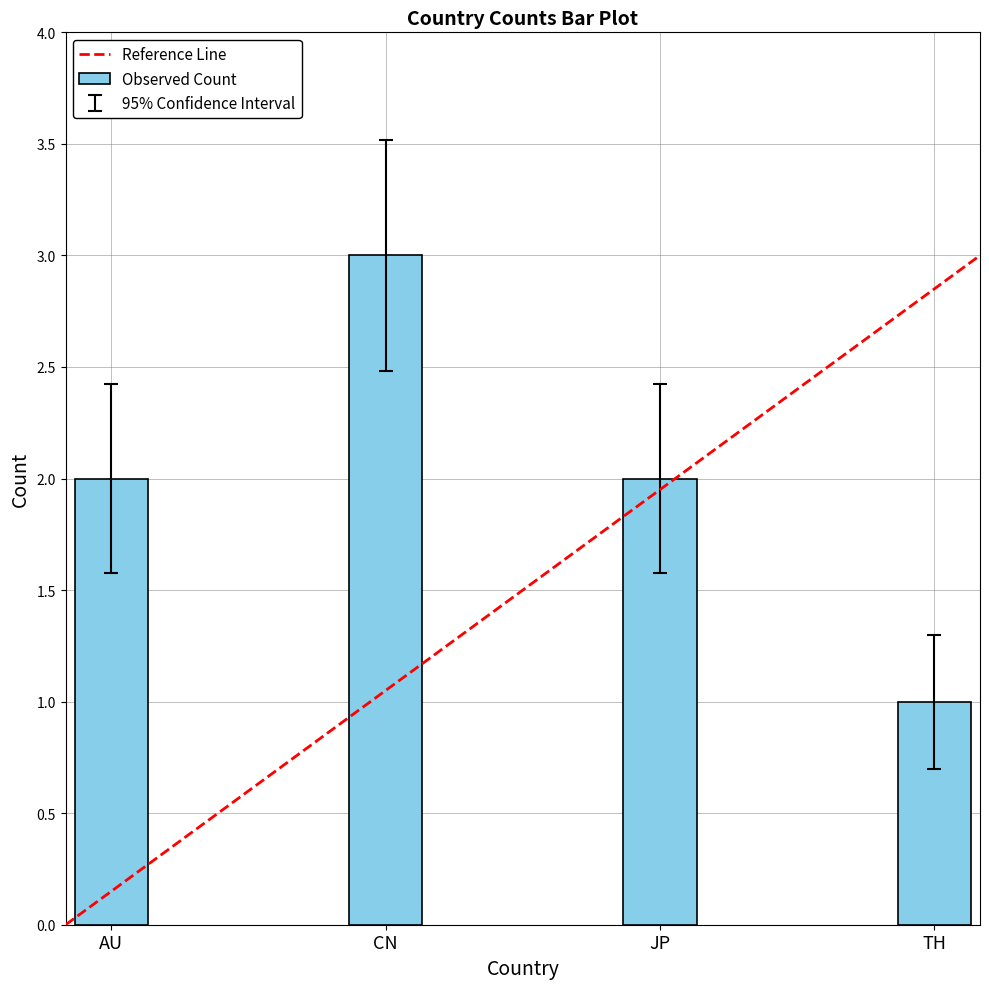

Is it true that the value at TH is 2?

False